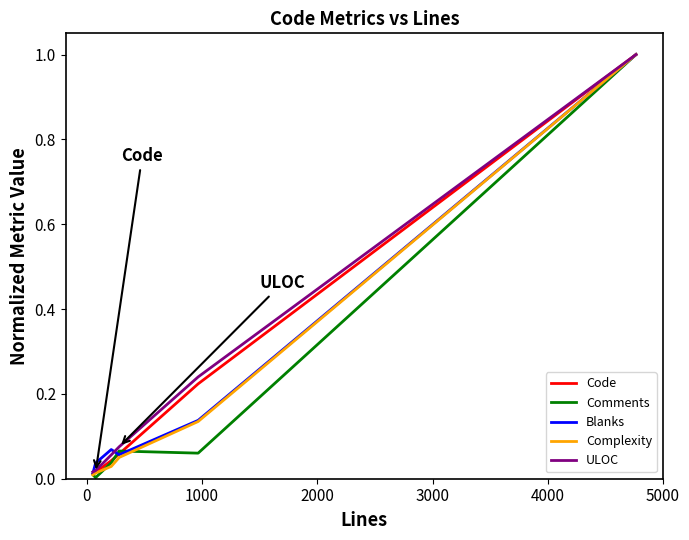

What is the maximum value shown in the chart?

1.0